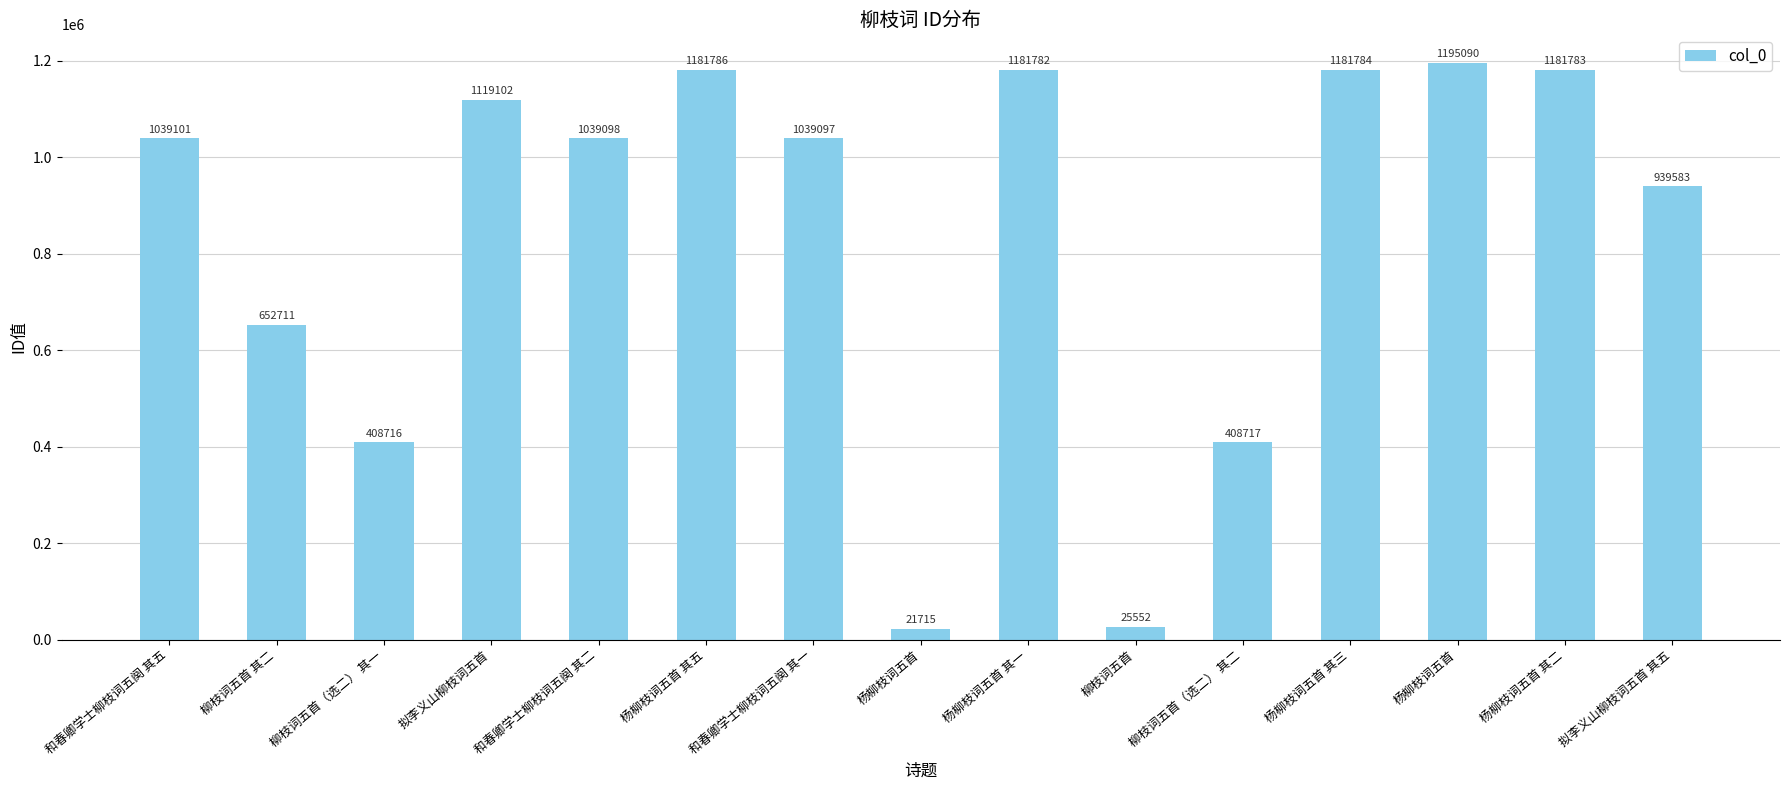

How many bars are there in total?

15